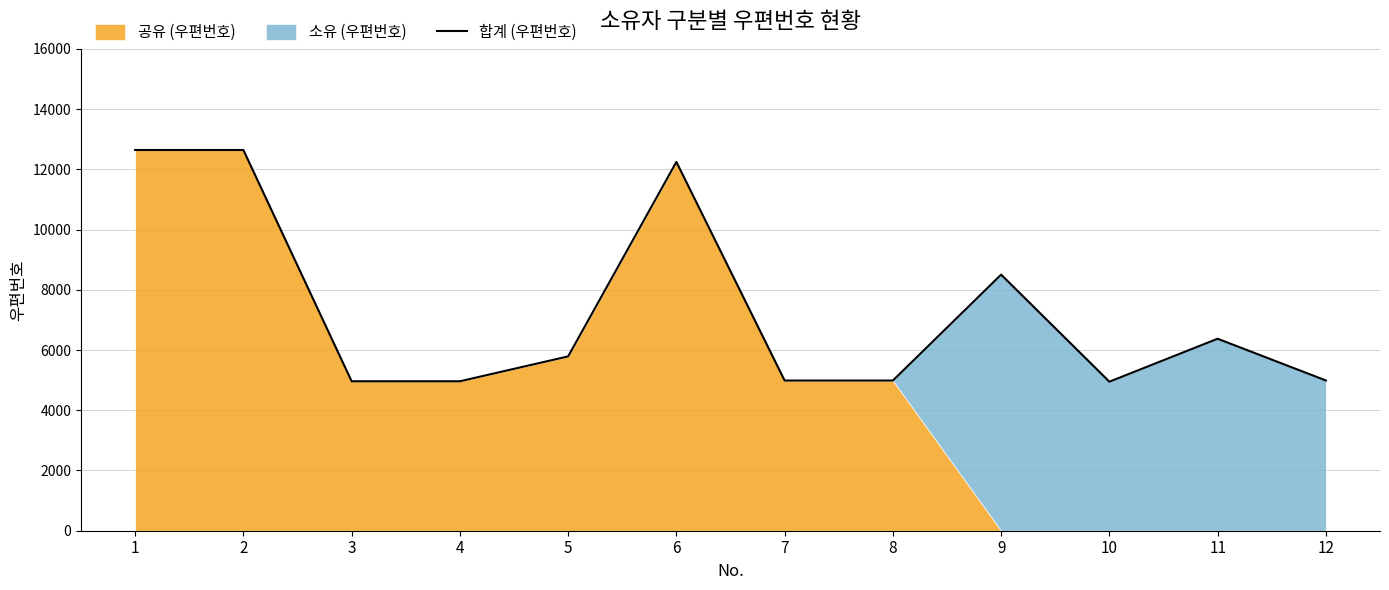

How many points are higher than both their immediate neighbors (excluding endpoints)?

3